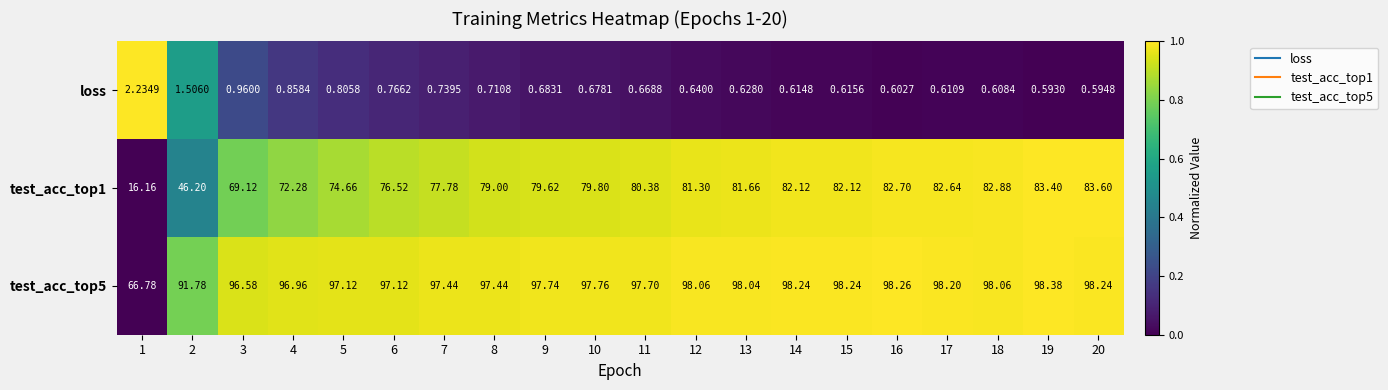

At how many categories does at least one series exceed 0?

20